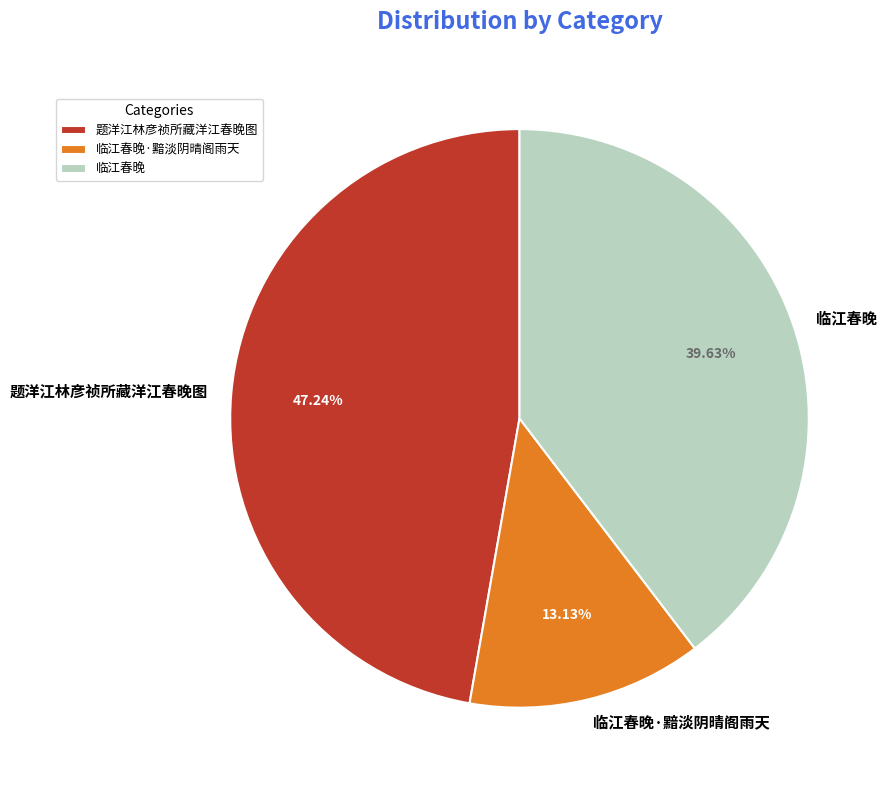

Which has a higher value, 题洋江林彦祯所藏洋江春晚图 or 临江春晚·黯淡阴晴阁雨天?

题洋江林彦祯所藏洋江春晚图